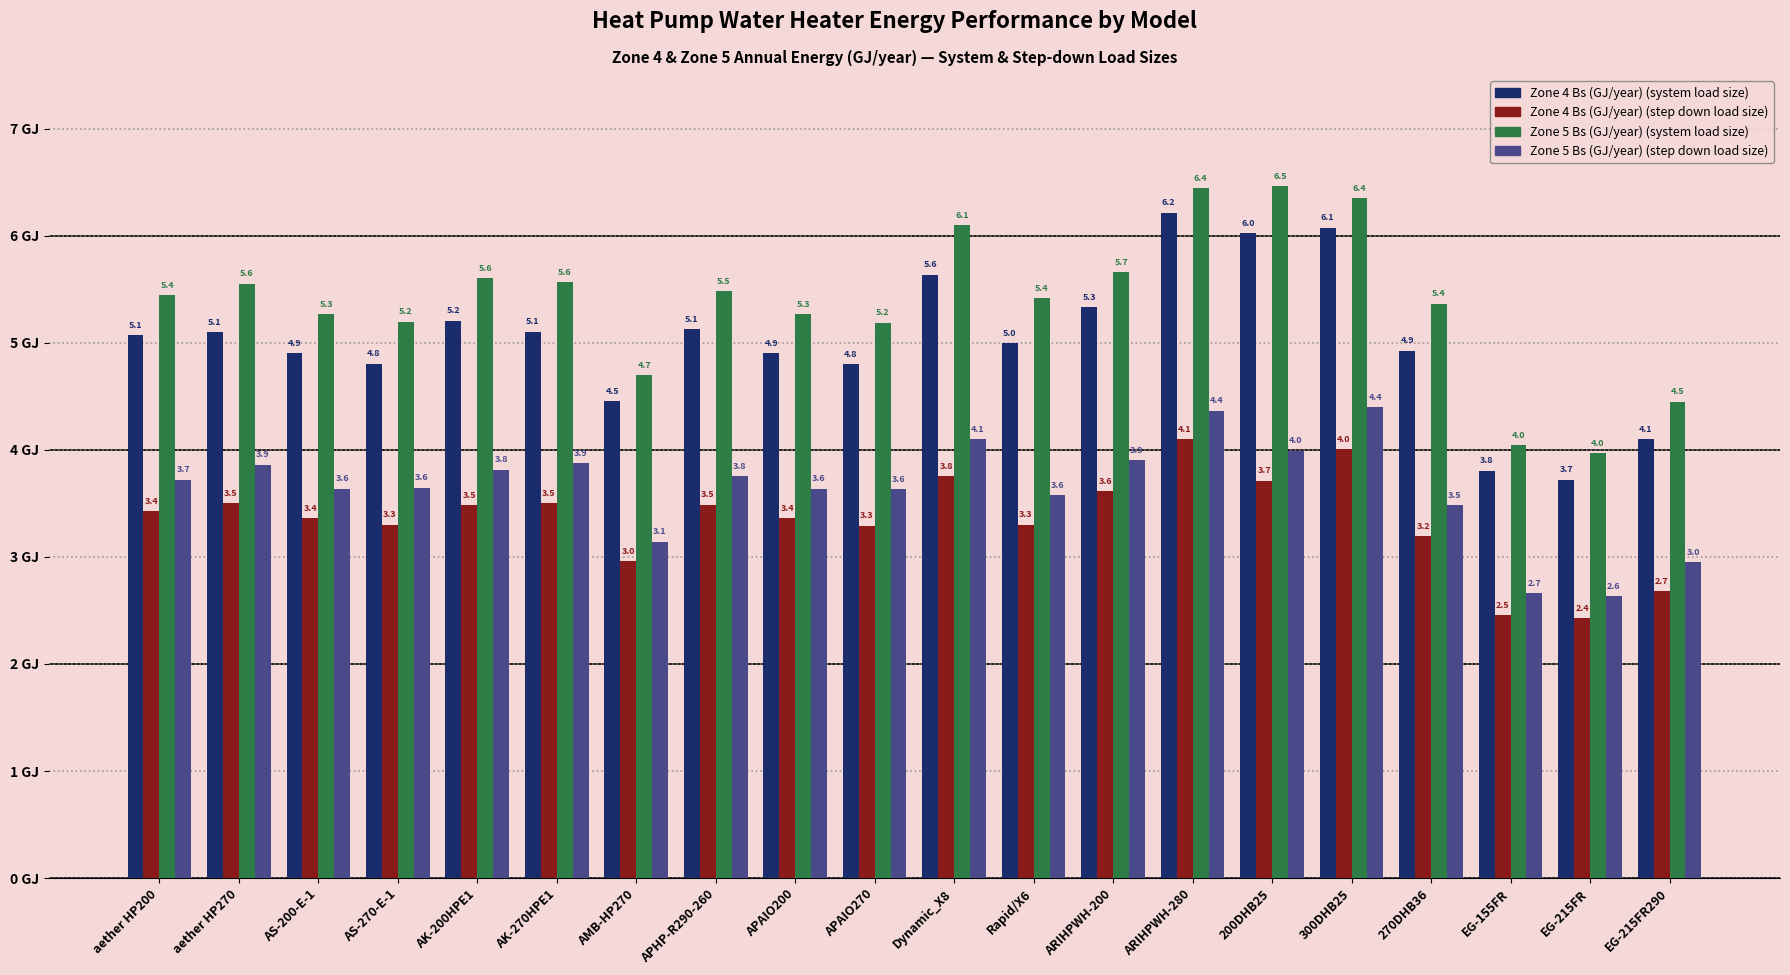

True or false: Zone 5 Bs (GJ/year) (system load size) has a value of 10.0 at 200DHB25.

False